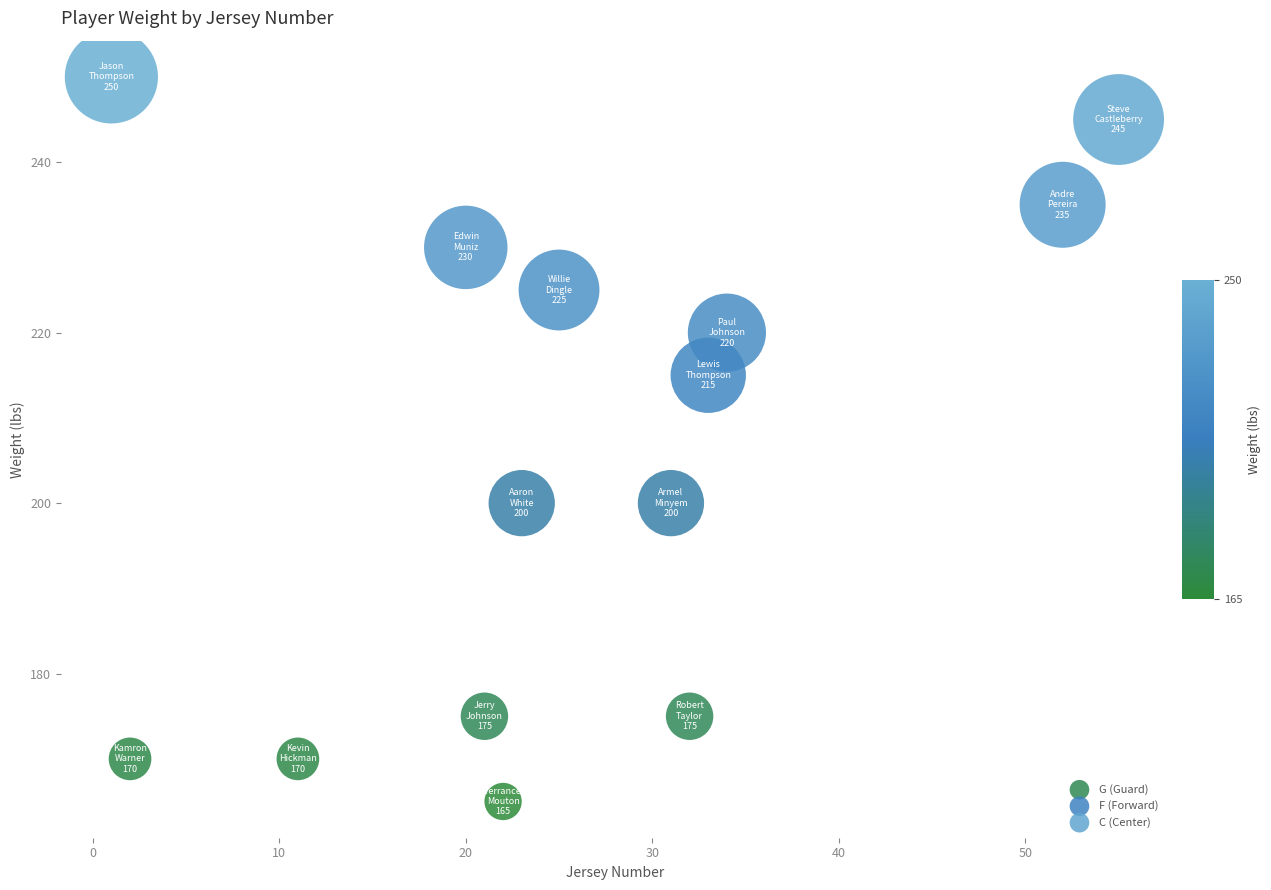

What is the range of X values (max minus min)?

54